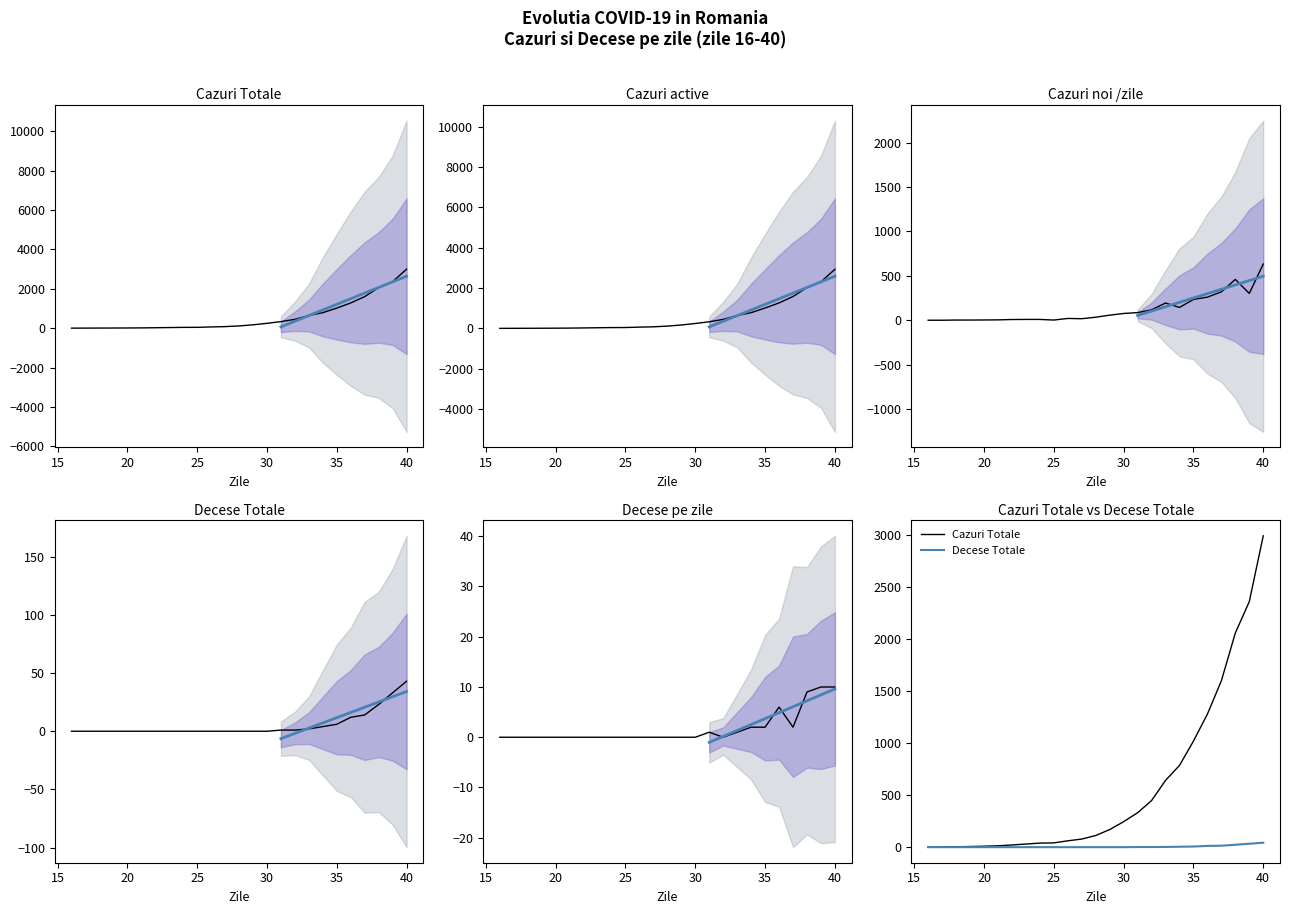

Reading left to right, what are all the values shown in this chart?

Cazuri Totale: 0	2	4	6	9	13	21	30	39	41	61	78	112	169	245	331	448	642	786	1020	1280	1600	2060	2362	2995
Cazuri active: 0	2	4	6	9	13	21	30	39	41	61	77	111	167	242	327	444	636	778	1009	1263	1581	2023	2307	2930
Cazuri noi /zile: 0	0	2	2	3	4	8	9	9	2	20	17	34	57	76	86	117	194	144	234	260	320	460	302	633
Decese Totale: 0	0	0	0	0	0	0	0	0	0	0	0	0	0	0	1	1	2	4	6	12	14	23	33	43
Decese pe zile: 0	0	0	0	0	0	0	0	0	0	0	0	0	0	0	1	0	1	2	2	6	2	9	10	10